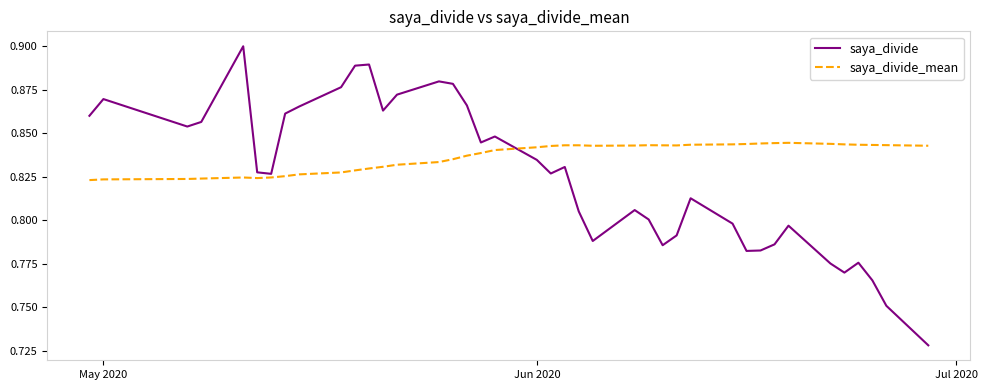

Does the chart display data point markers on the line(s)?

No